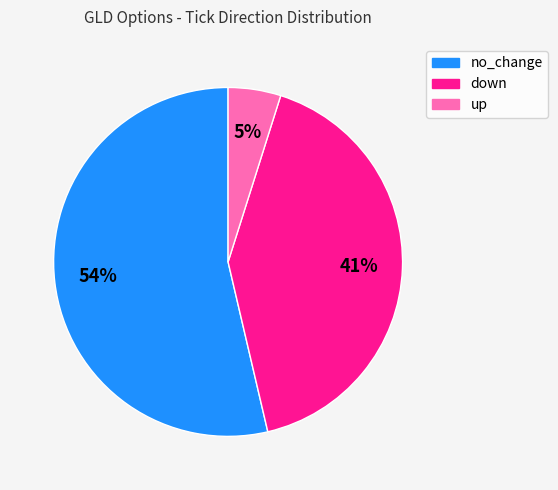

Do no_change and up together represent more than half of the pie?

Yes